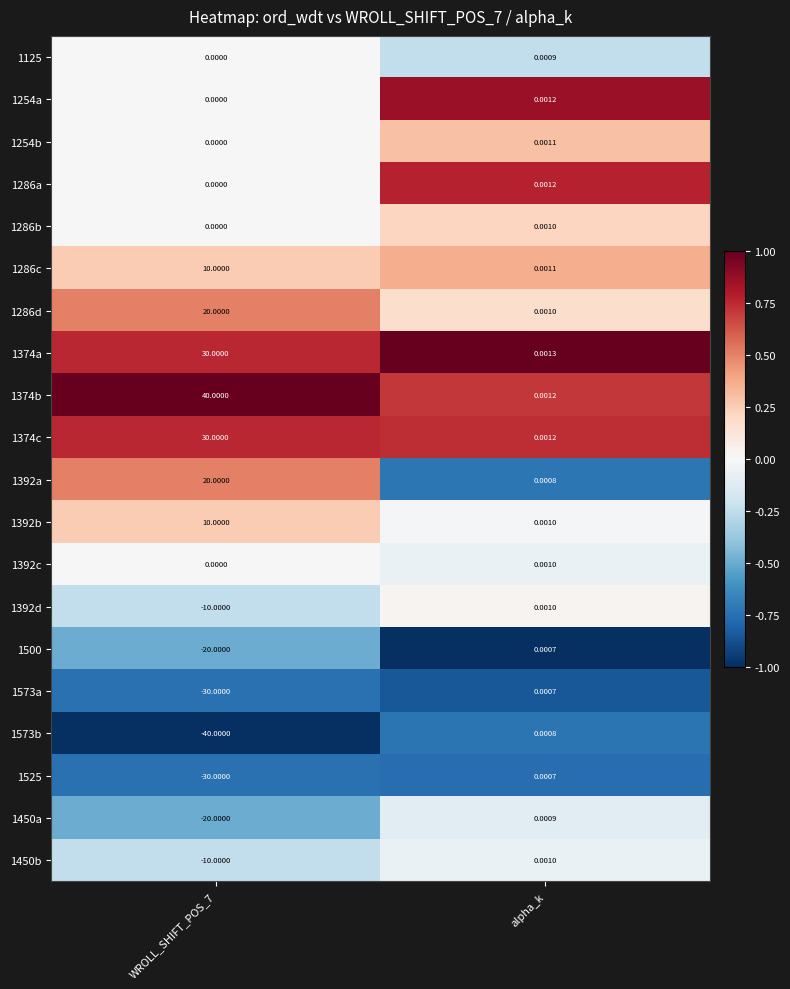

At which category is the sum across all series the highest?

alpha_k